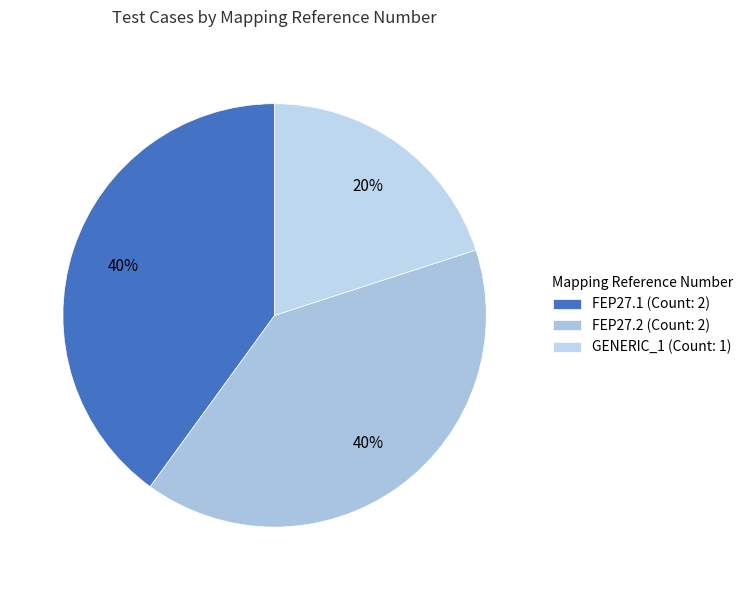

True or false: FEP27.1 accounts for 40% of the total.

True